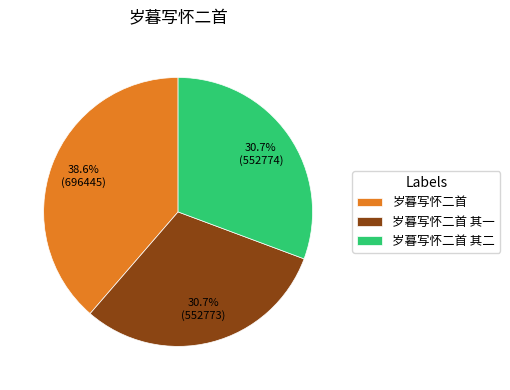

The 岁暮写怀二首 slice represents 48% of the pie. True or false?

False